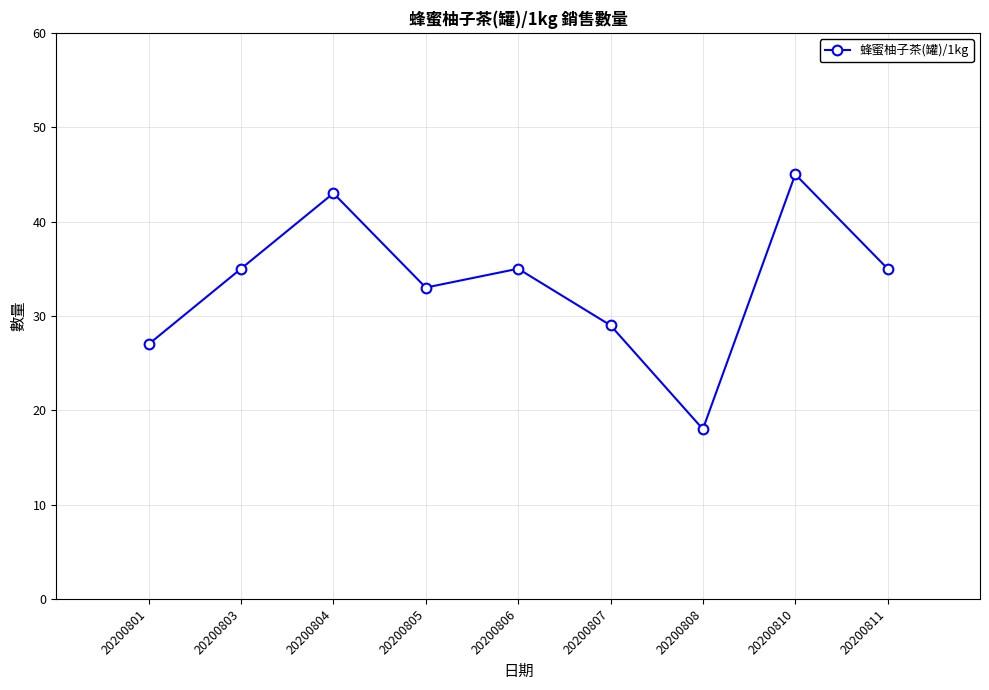

At which category does the data reach its first local peak?

20200804